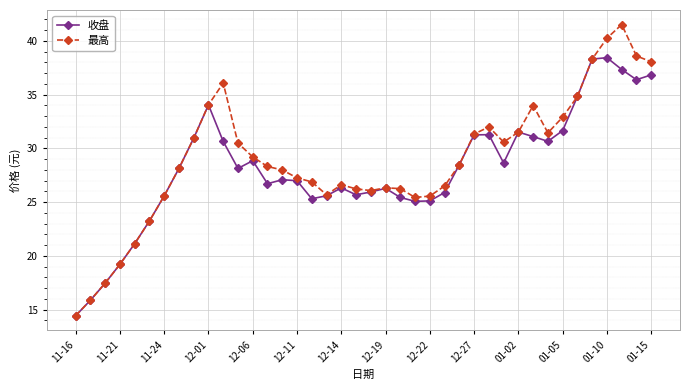

Which series has the largest range (max minus min)?

最高